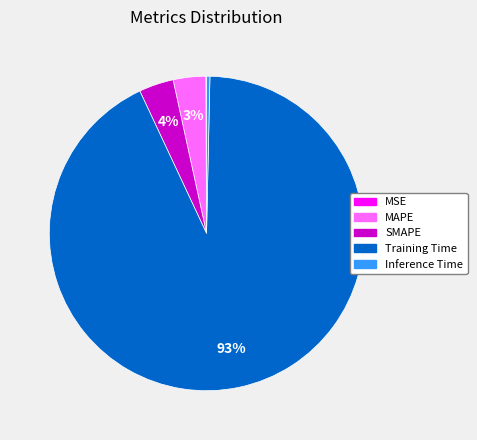

Is it true that Inference Time is 0% of the pie?

True